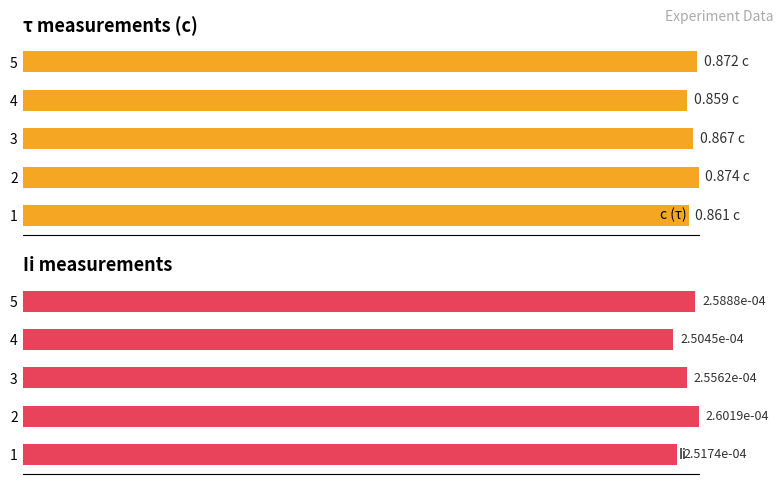

True or false: Ii has a value of 20.8 at 3.

False